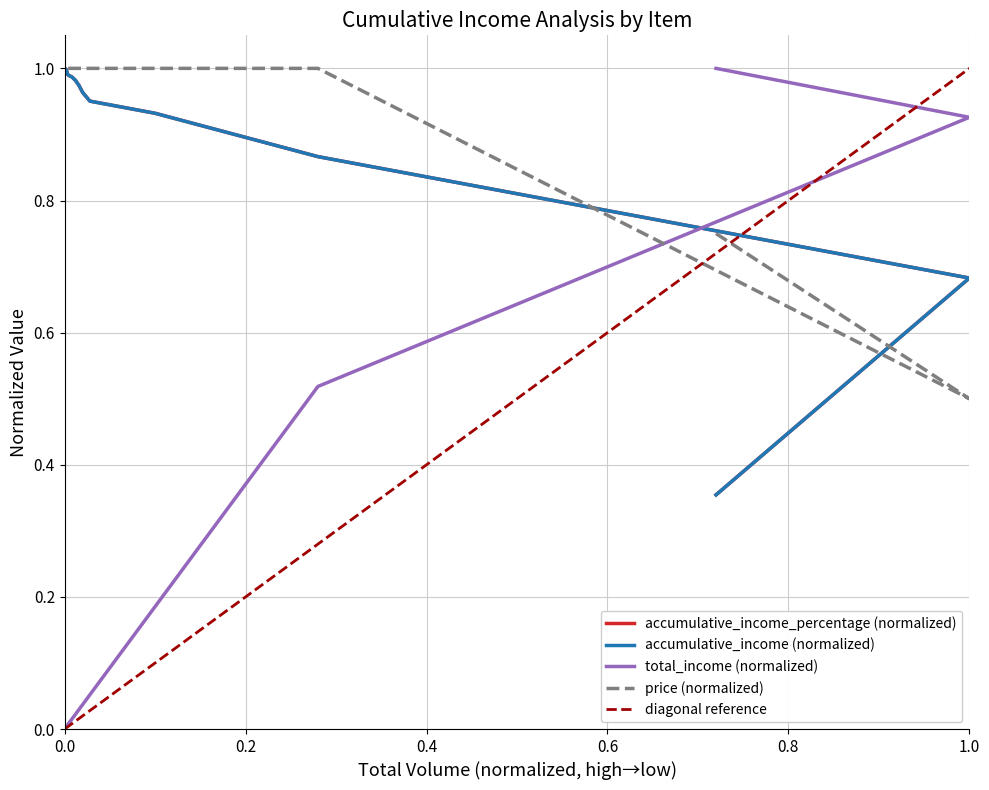

At how many categories does at least one series exceed 0?

20